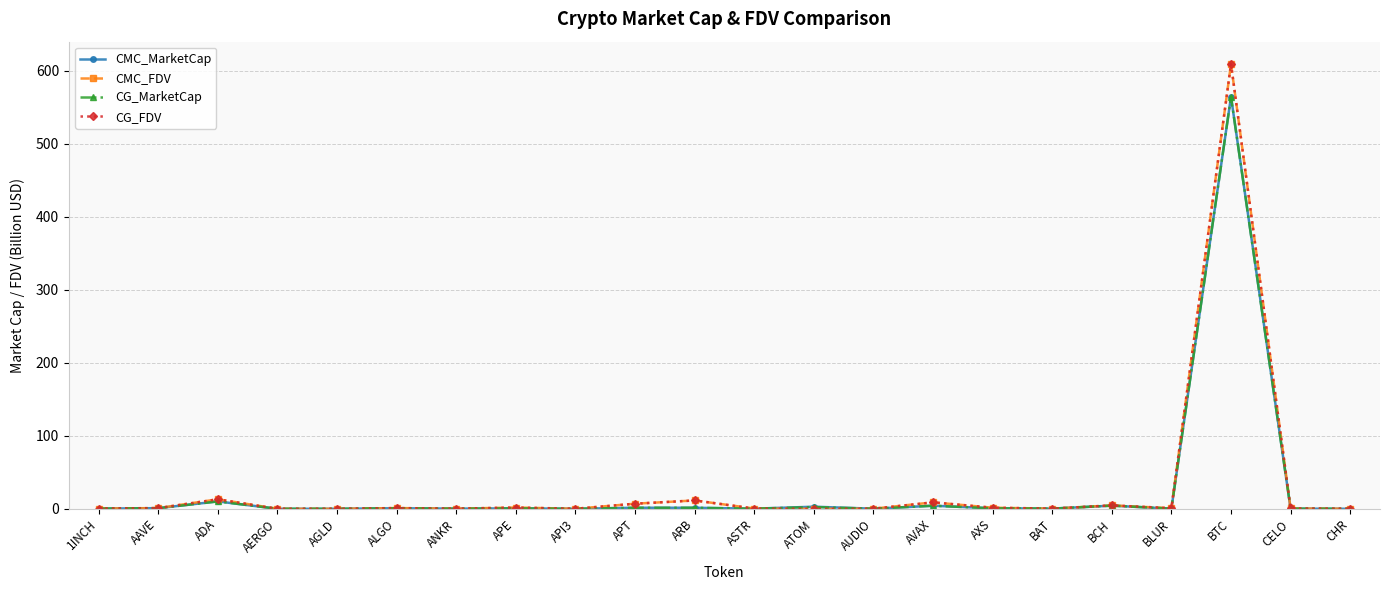

At which category is the sum across all series the highest?

BTC